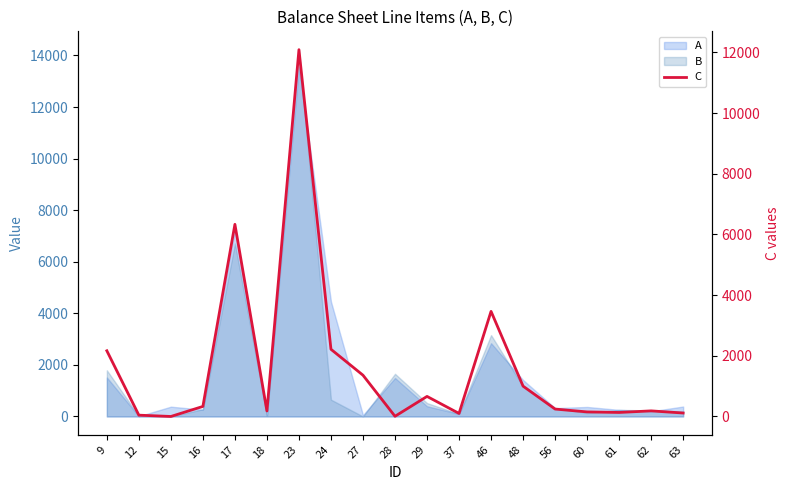

The value at 9 is 2165.7. True or false?

True